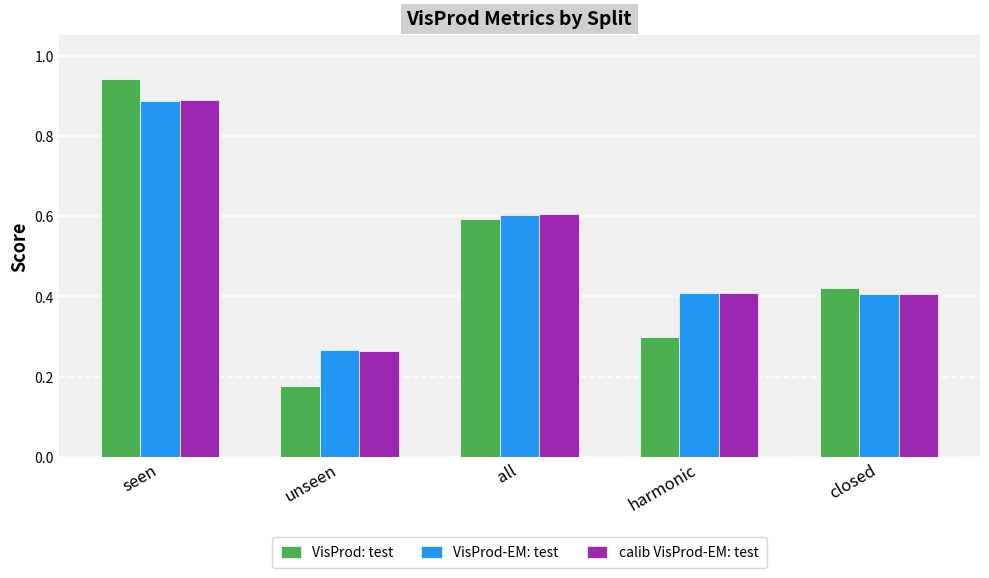

Is the value of VisProd-EM: test at harmonic greater than the value of calib VisProd-EM: test at all?

No